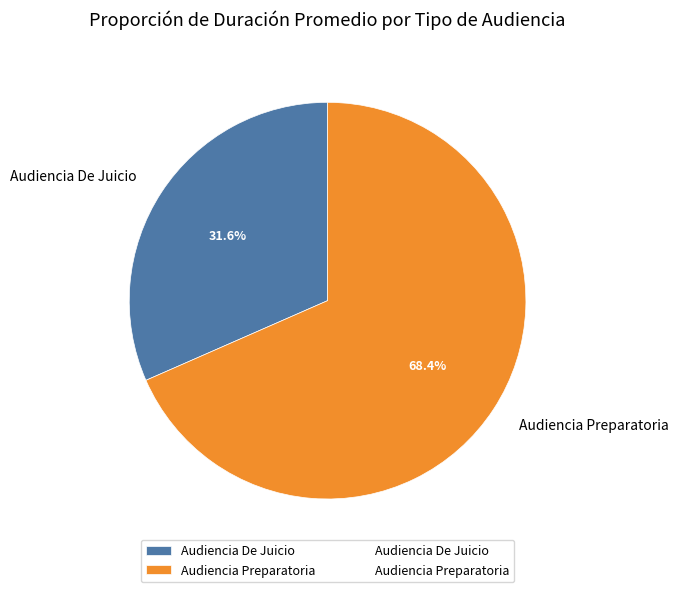

What is the smallest slice in the pie chart?

Audiencia De Juicio